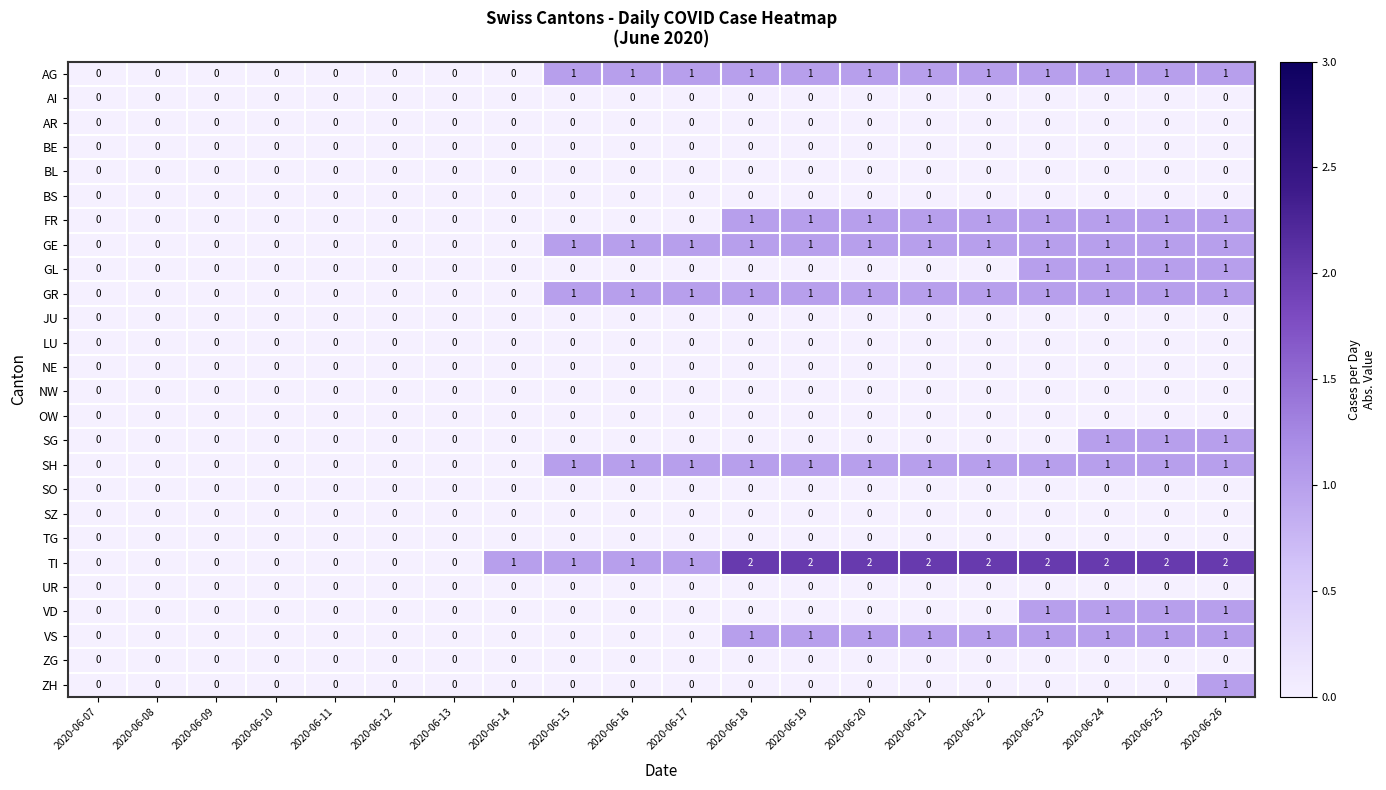

Which series has the largest range (max minus min)?

TI